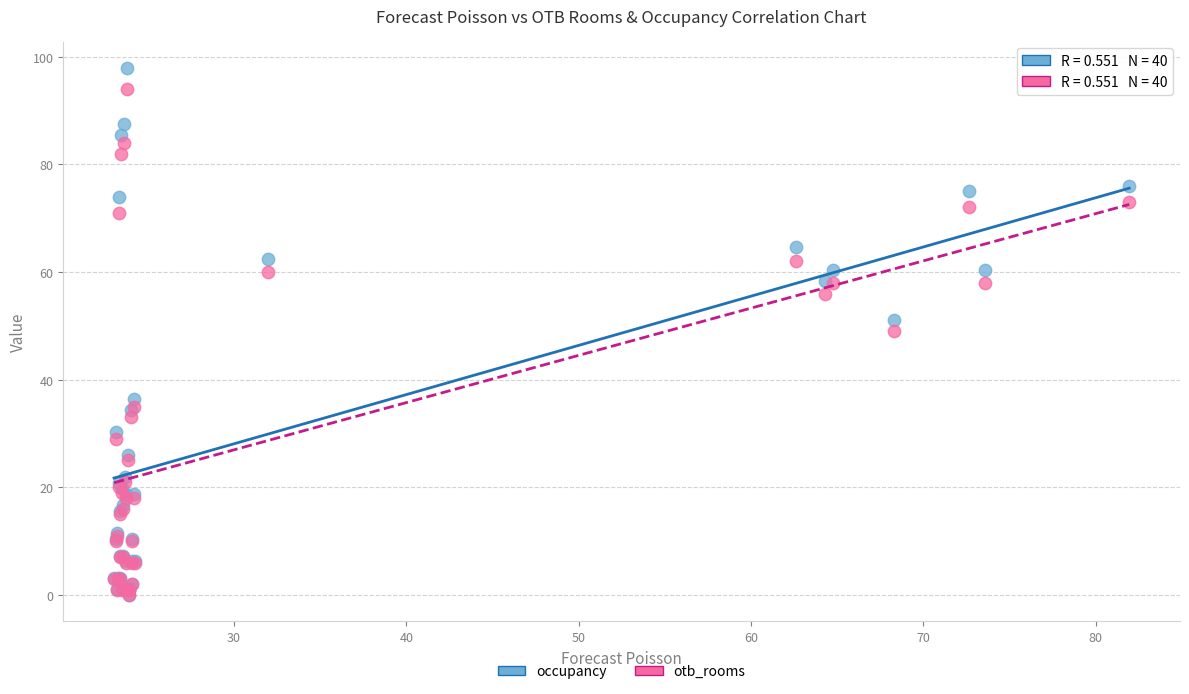

In the otb_rooms series, what Y value is closest to 47?

49.0